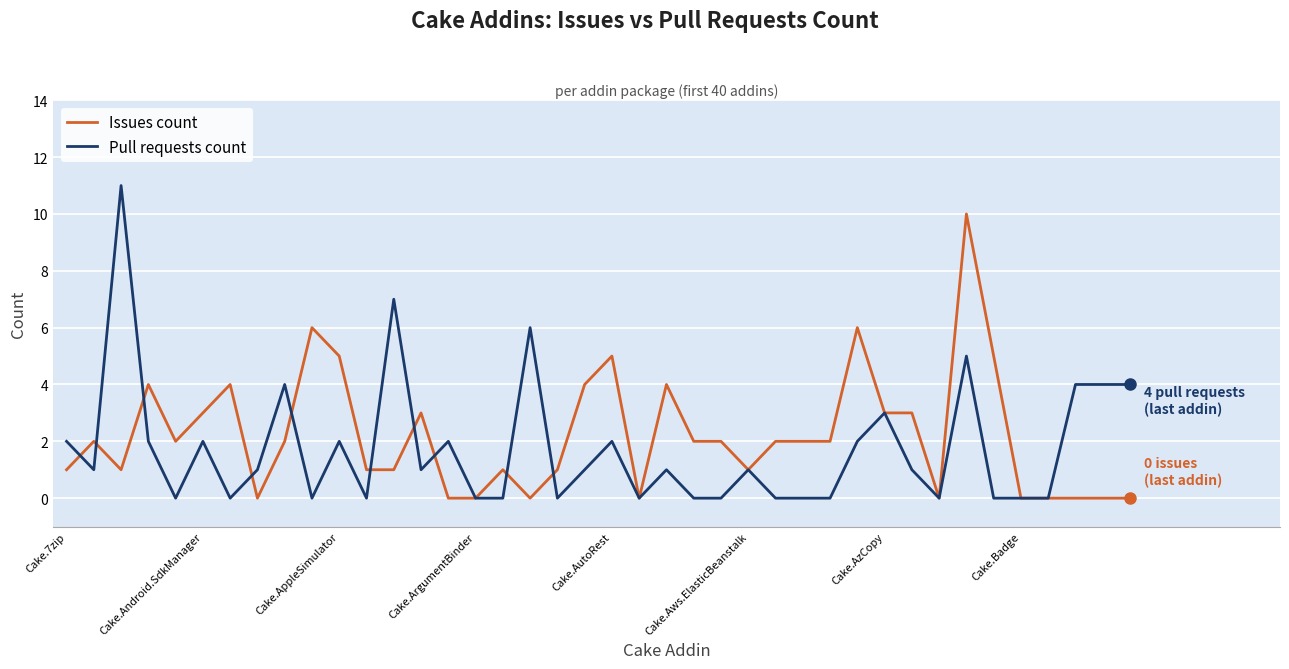

What is the highest value of the Issues count series?

10